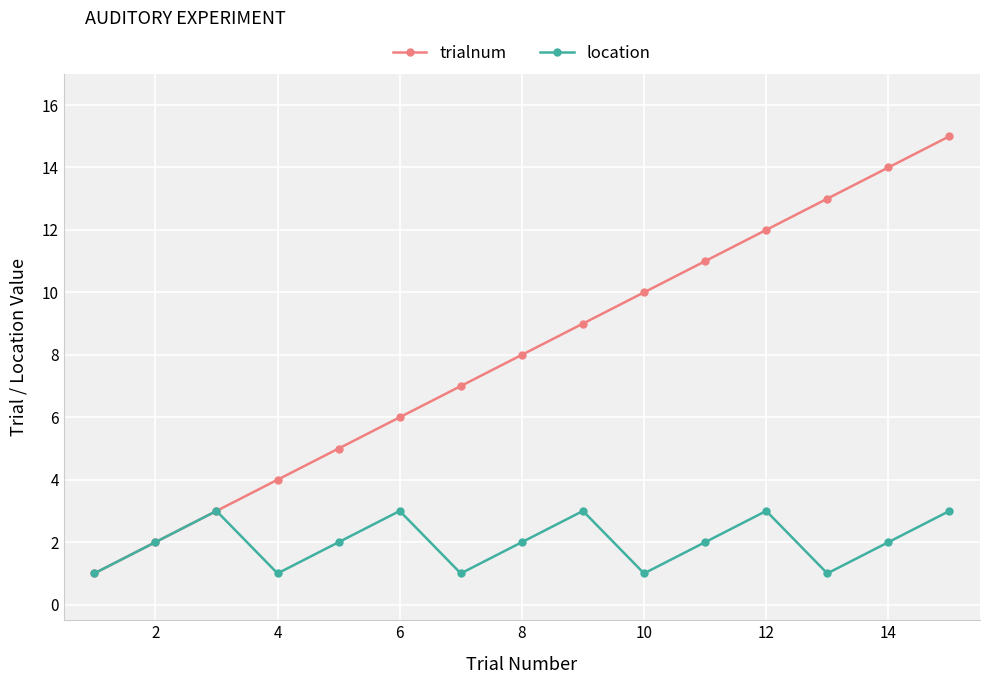

Which series has the largest range (max minus min)?

trialnum